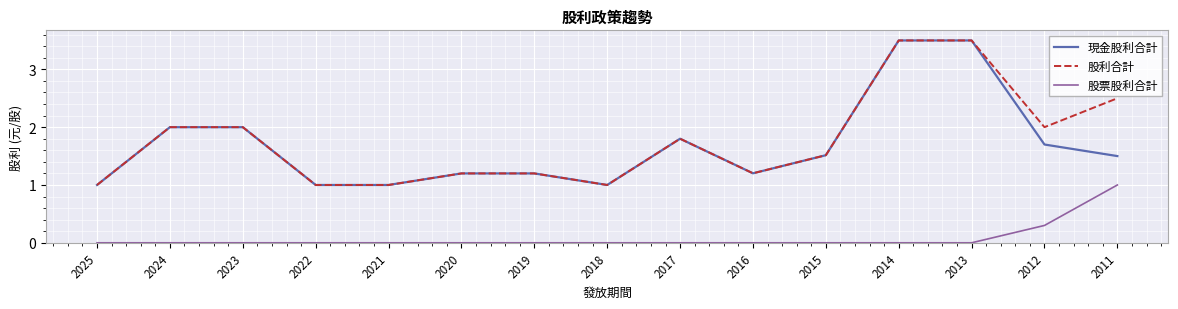

Reading left to right, transcribe all the data shown in this chart.

現金股利合計: 1.0	2.0	2.0	1.0	1.0	1.2	1.2	1.0	1.8	1.2	1.5	3.5	3.5	1.7	1.5
股利合計: 1.0	2.0	2.0	1.0	1.0	1.2	1.2	1.0	1.8	1.2	1.5	3.5	3.5	2.0	2.5
股票股利合計: 0.0	0.0	0.0	0.0	0.0	0.0	0.0	0.0	0.0	0.0	0.0	0.0	0.0	0.3	1.0